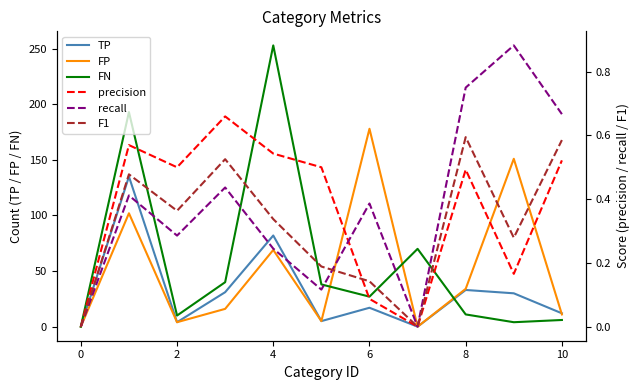

True or false: TP has a value of 17 at 6.

True